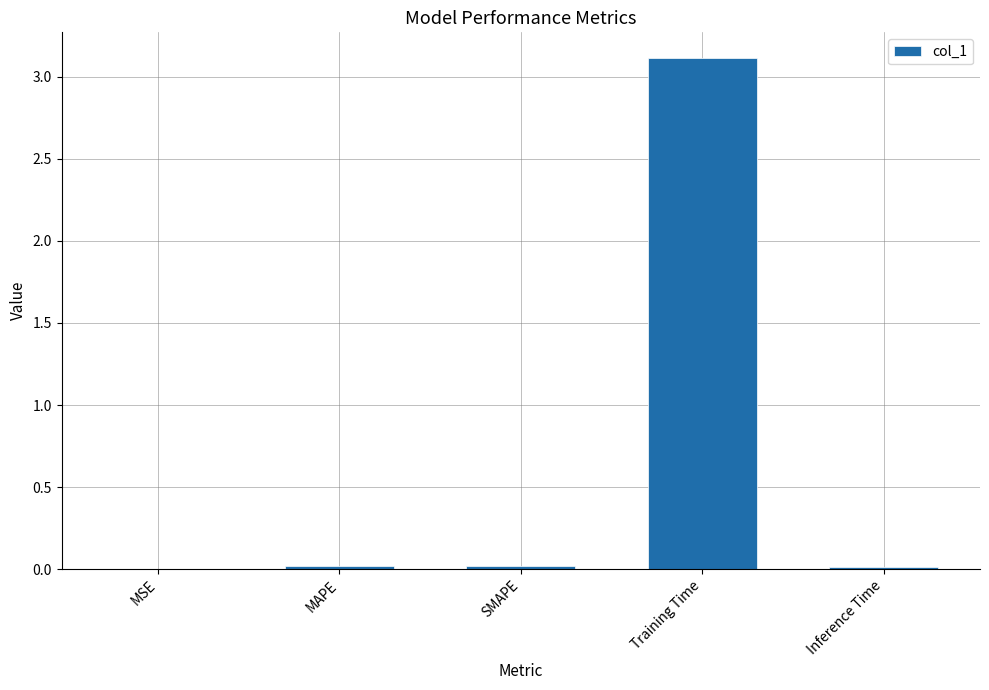

The value at Inference Time is 0.0. True or false?

True